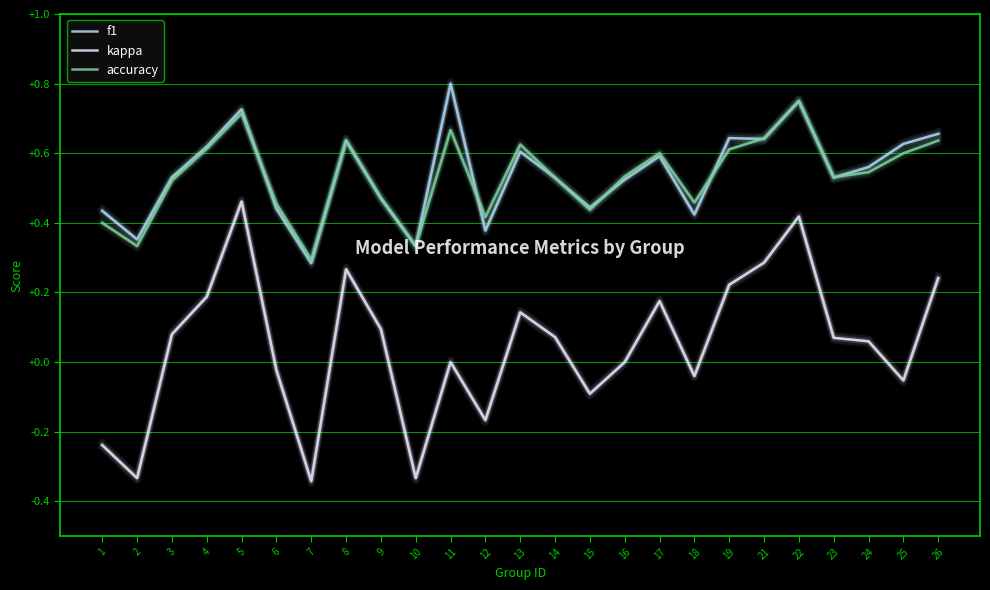

Where is the first local maximum for kappa?

5